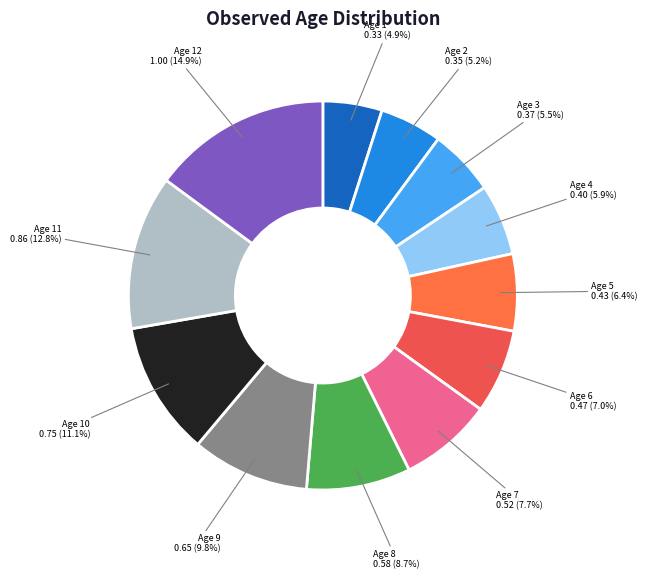

Count the number of slices in the pie.

12